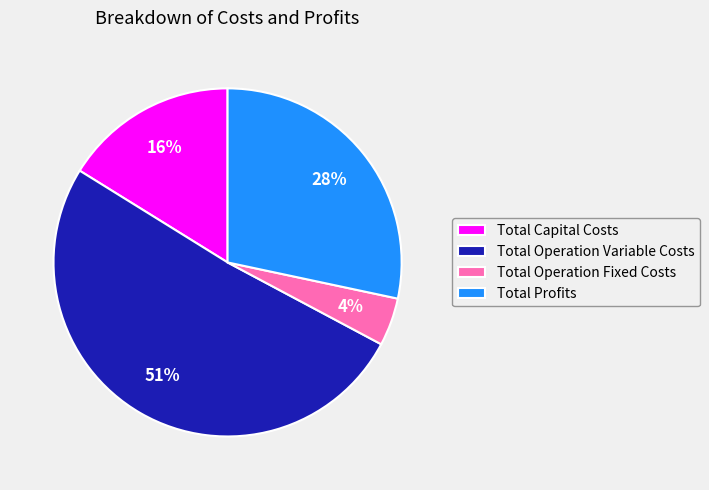

To the nearest percent, what is the difference between the largest and smallest slice percentages?

47%